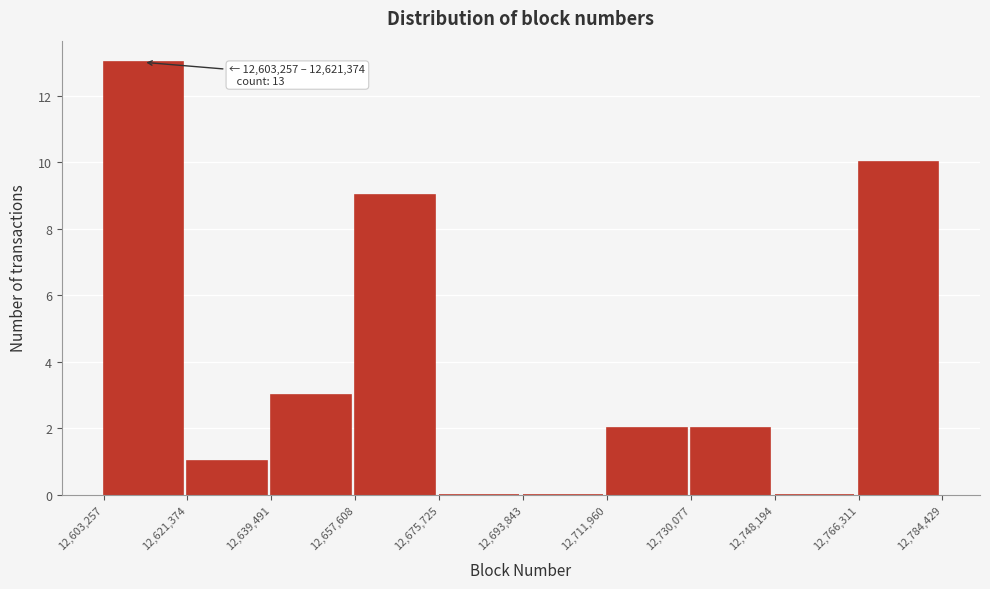

Over which range of the x-axis is the bar tallest?

12,603,257 to 12,621,374